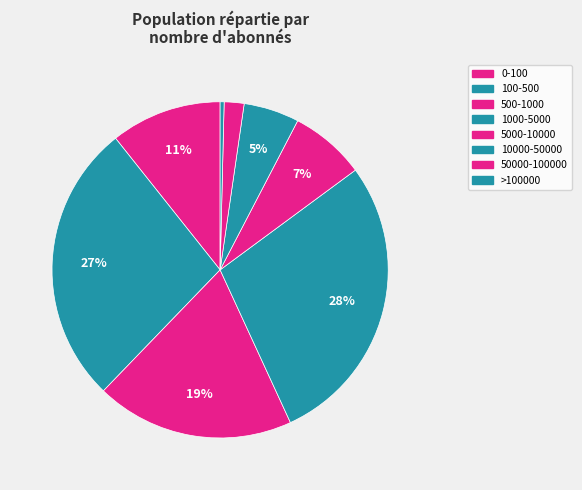

What is the smallest slice in the pie chart?

>100000